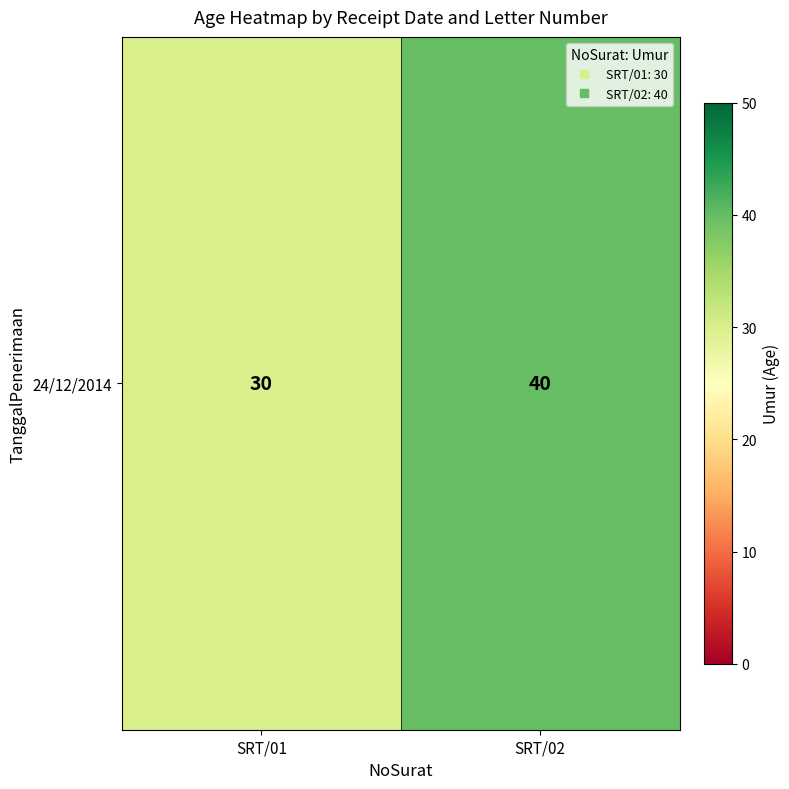

Reading right to left, extract all data points from this chart.

SRT/02=40	SRT/01=30